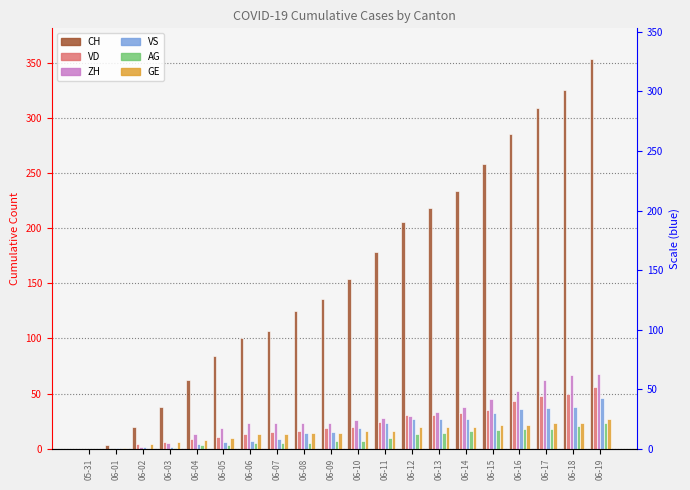

What position from the left is 06-12?

13